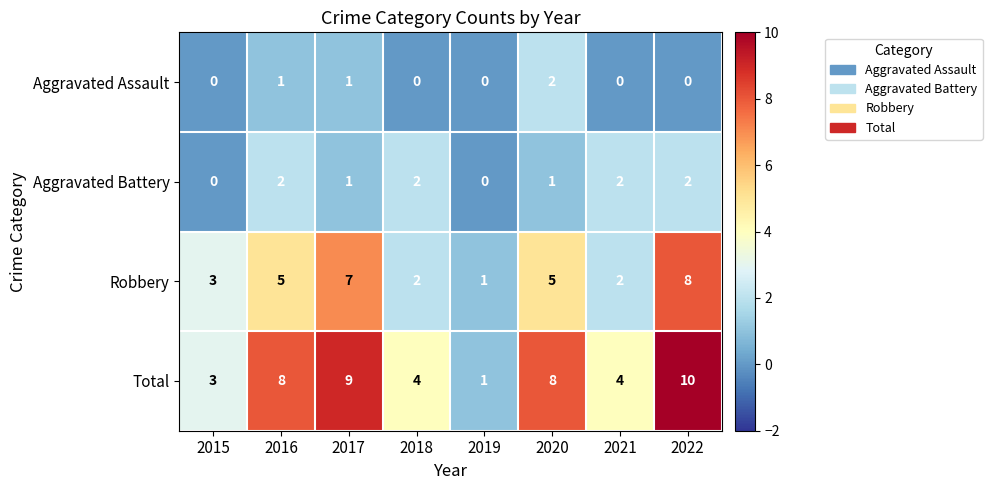

What is the average value of the Total series?

6